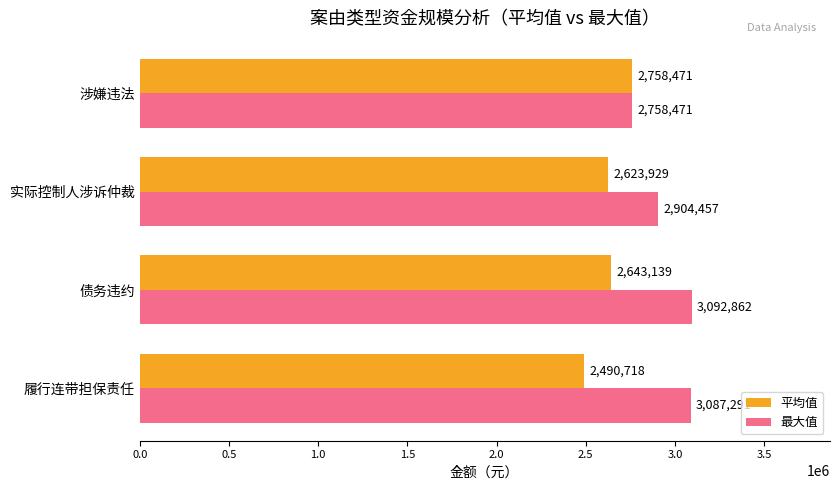

What is the sum of the 最大值 values at 涉嫌违法 and 实际控制人涉诉仲裁?

5662928